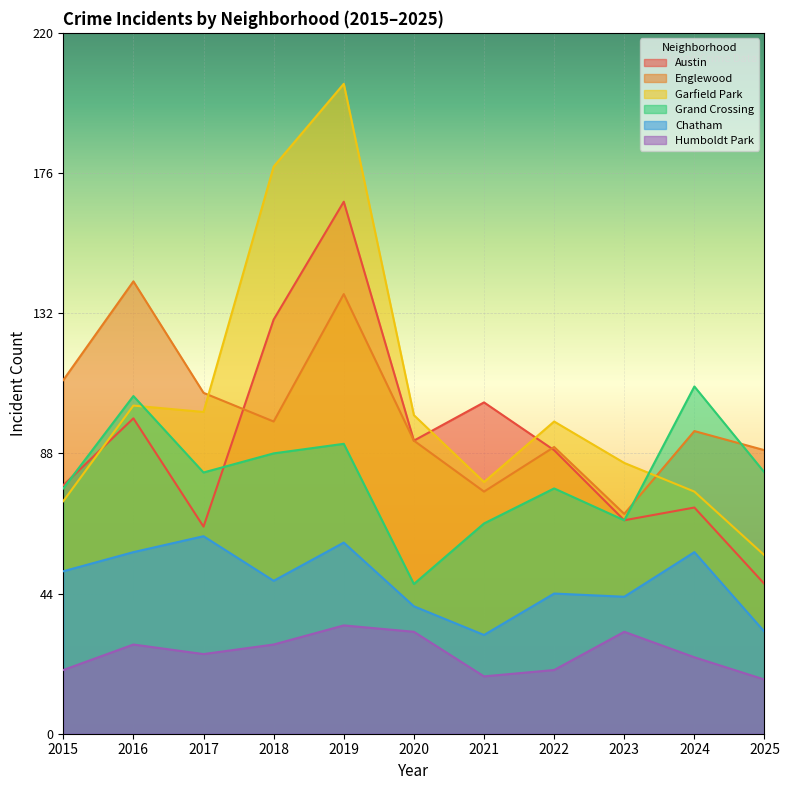

True or false: Humboldt Park and Austin intersect in this chart.

False